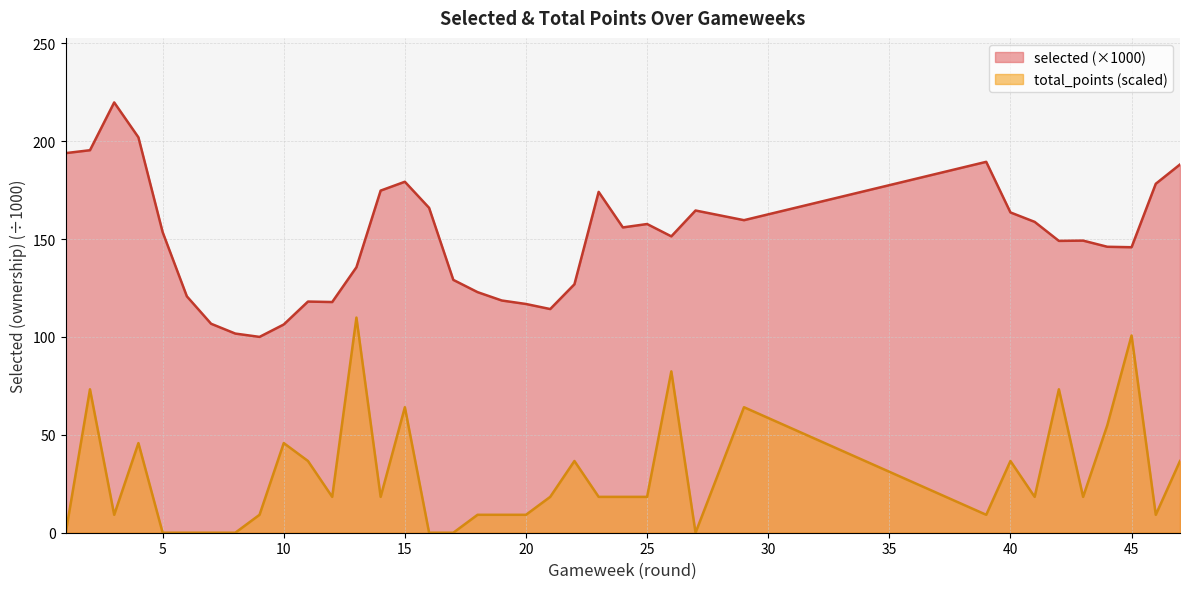

What is the average value of the total_points series?

28.4